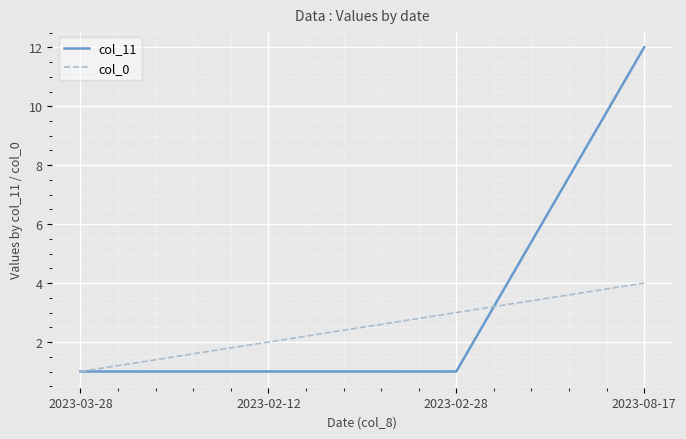

True or false: col_0 and col_11 intersect in this chart.

True